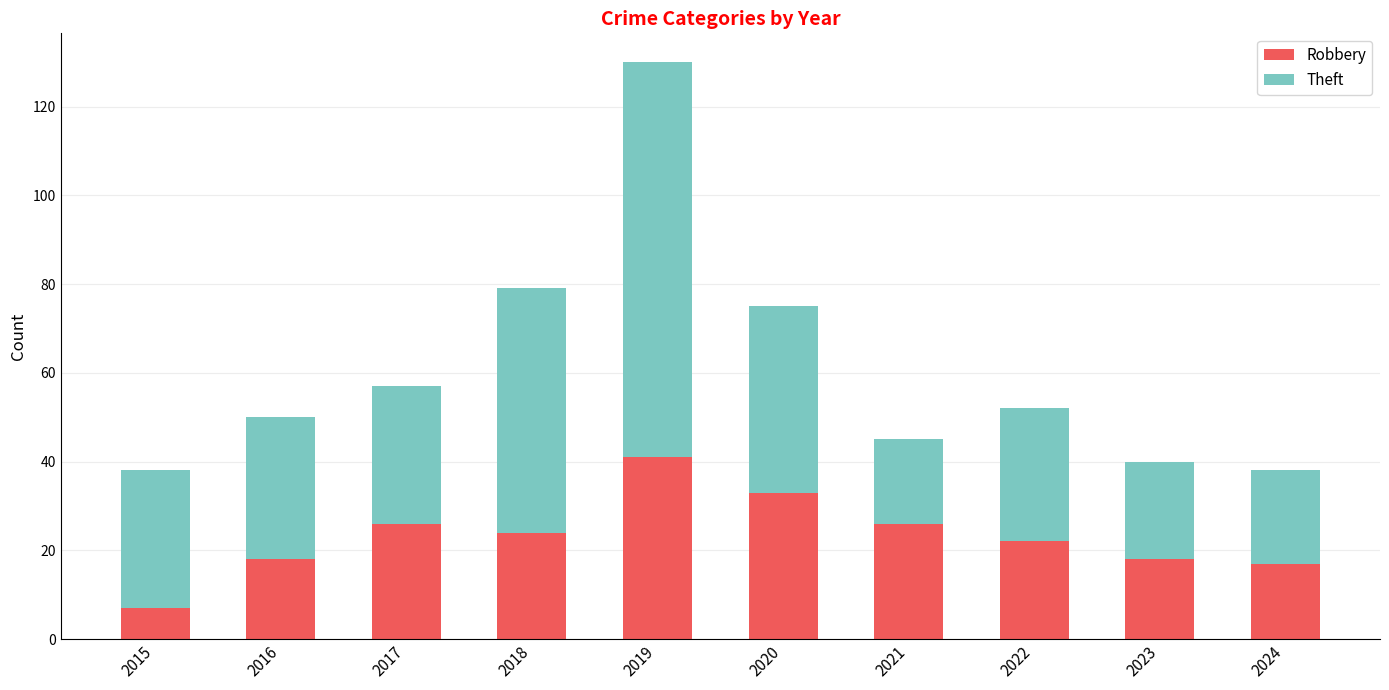

What value does the Robbery series have at 2016?

18